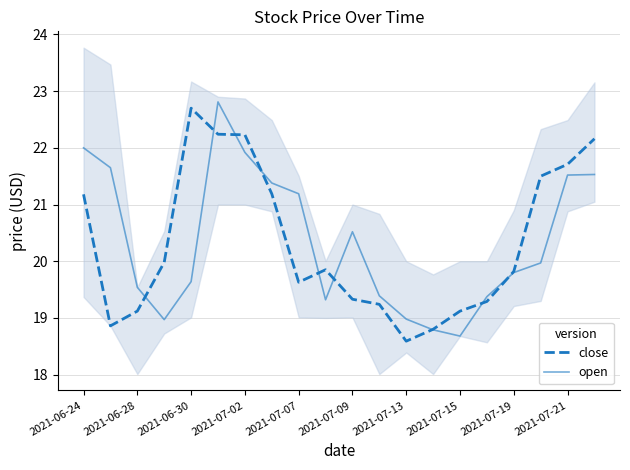

Is this an area chart (filled region under the line)?

No